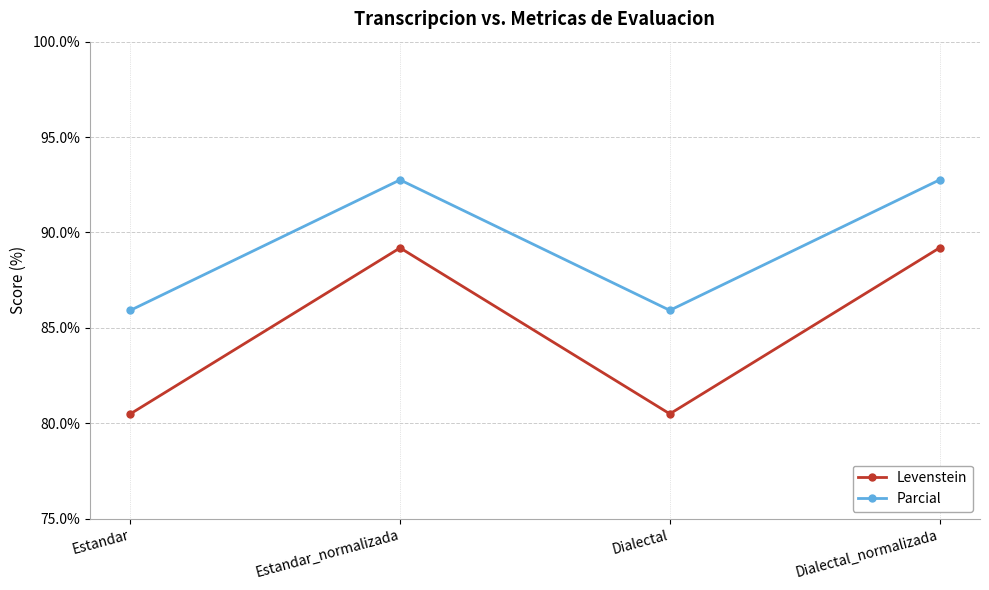

Which series changed the most between Dialectal and Dialectal_normalizada?

Levenstein